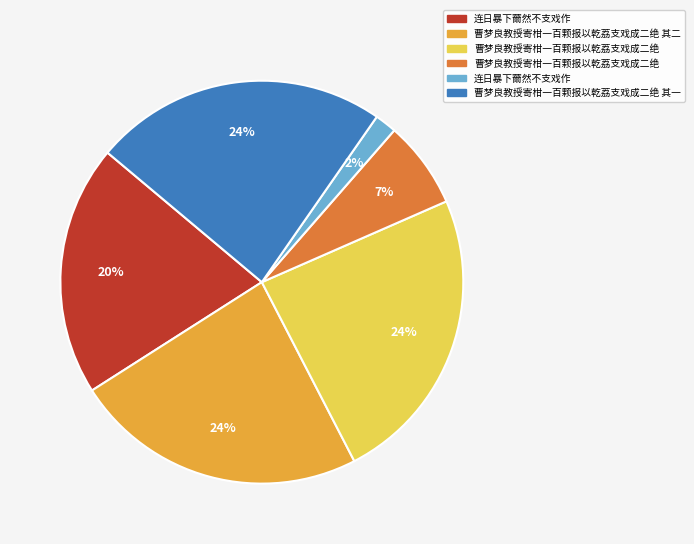

To the nearest percent, what is the difference between the largest and smallest slice percentages?

22%